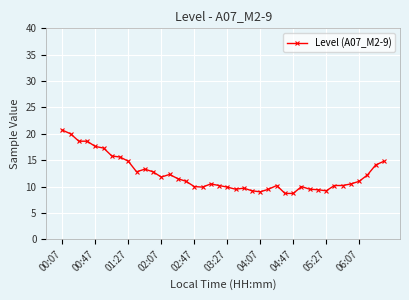

What is the average value?

12.3